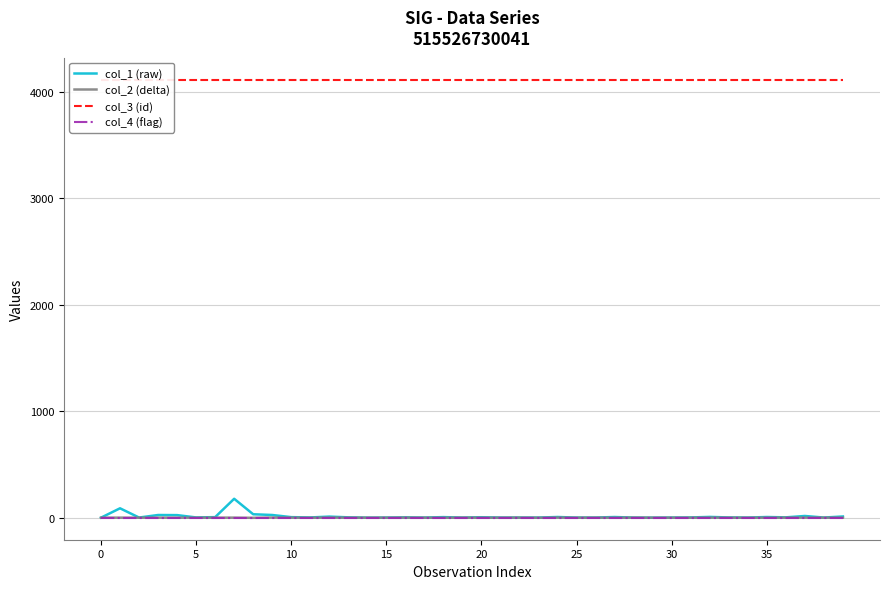

True or false: col_3 (id) and col_2 (delta) cross at least once.

False